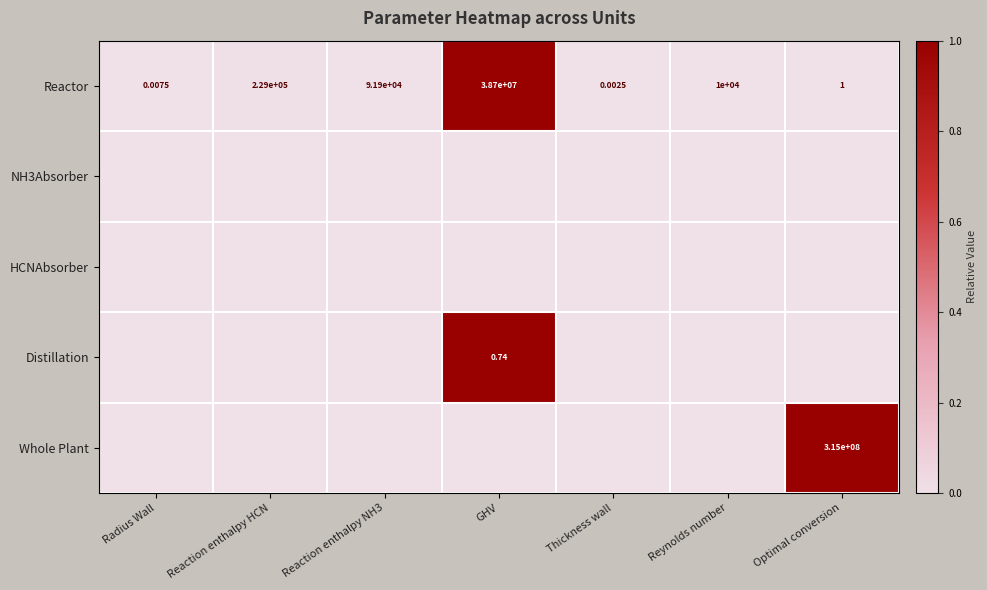

Where does the Reactor series first go above 10000?

Reaction enthalpy HCN